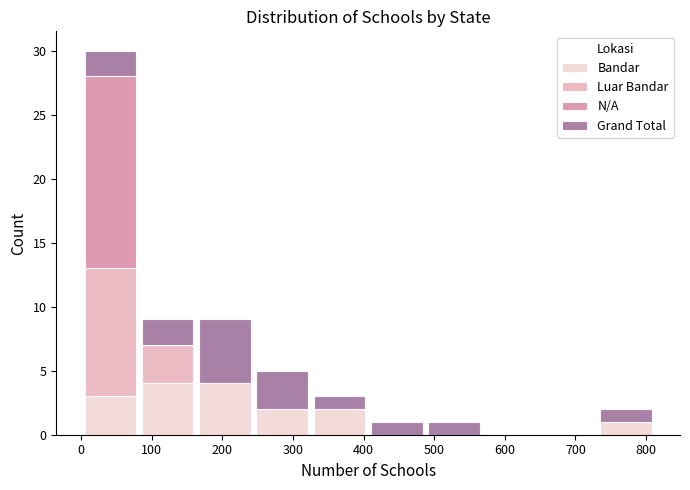

Reading left to right, list every stacked bar in this chart as the range it spans on the x-axis followed by its total height. Neither the bar edges nor the heights are printed on the chart, so give them approximately, as read against the axes.

0 to 80: 30
80 to 160: 9
160 to 240: 9
240 to 330: 5
330 to 410: 3
410 to 490: 1
490 to 570: 1
570 to 650: 0
650 to 730: 0
730 to 810: 2